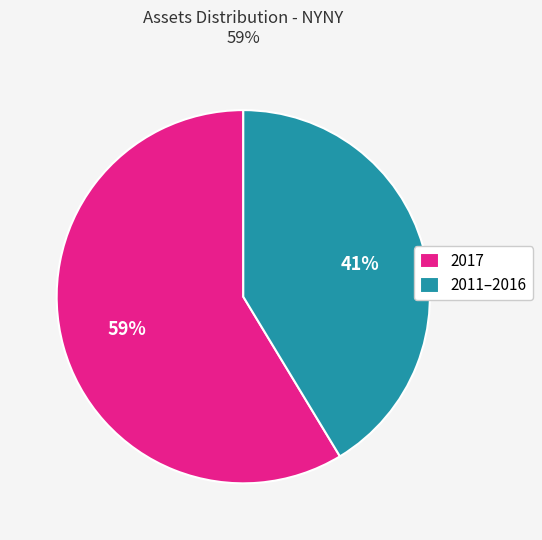

Which slice is the smallest?

2011–2016